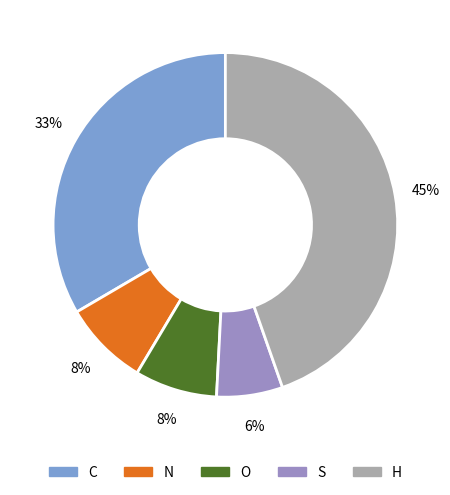

Count the number of slices in the pie.

5